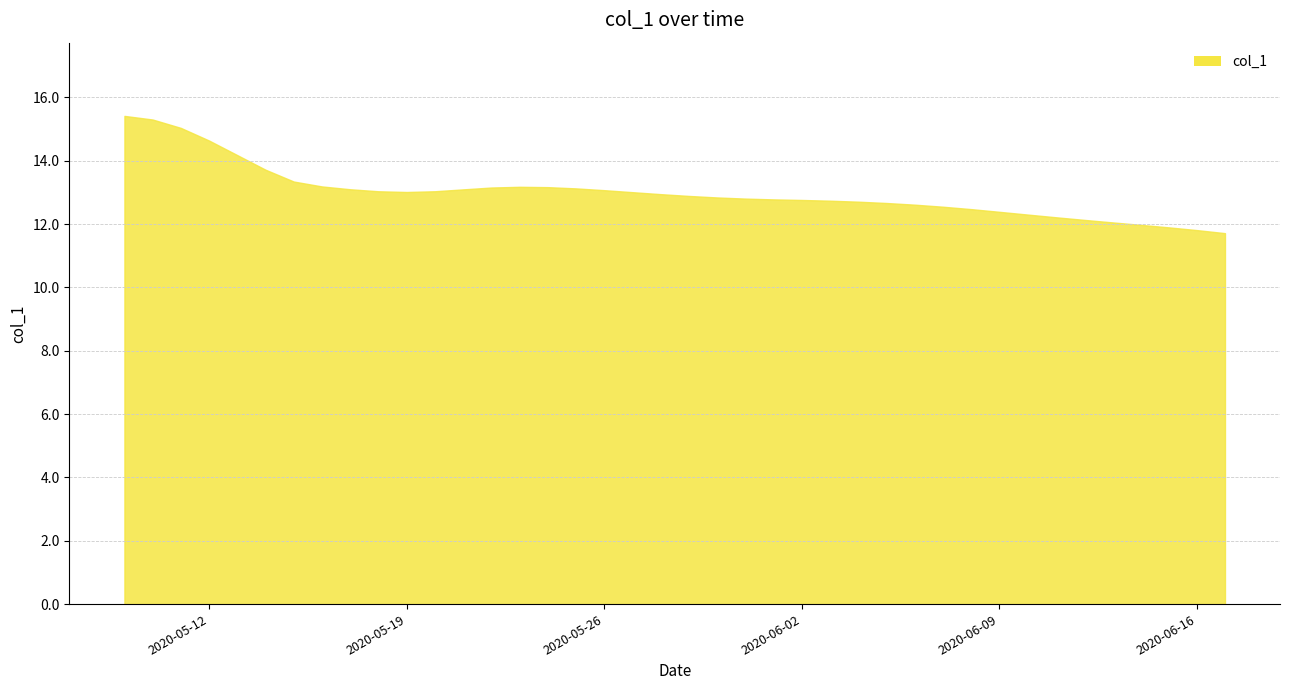

What is the maximum value shown in the chart?

15.4